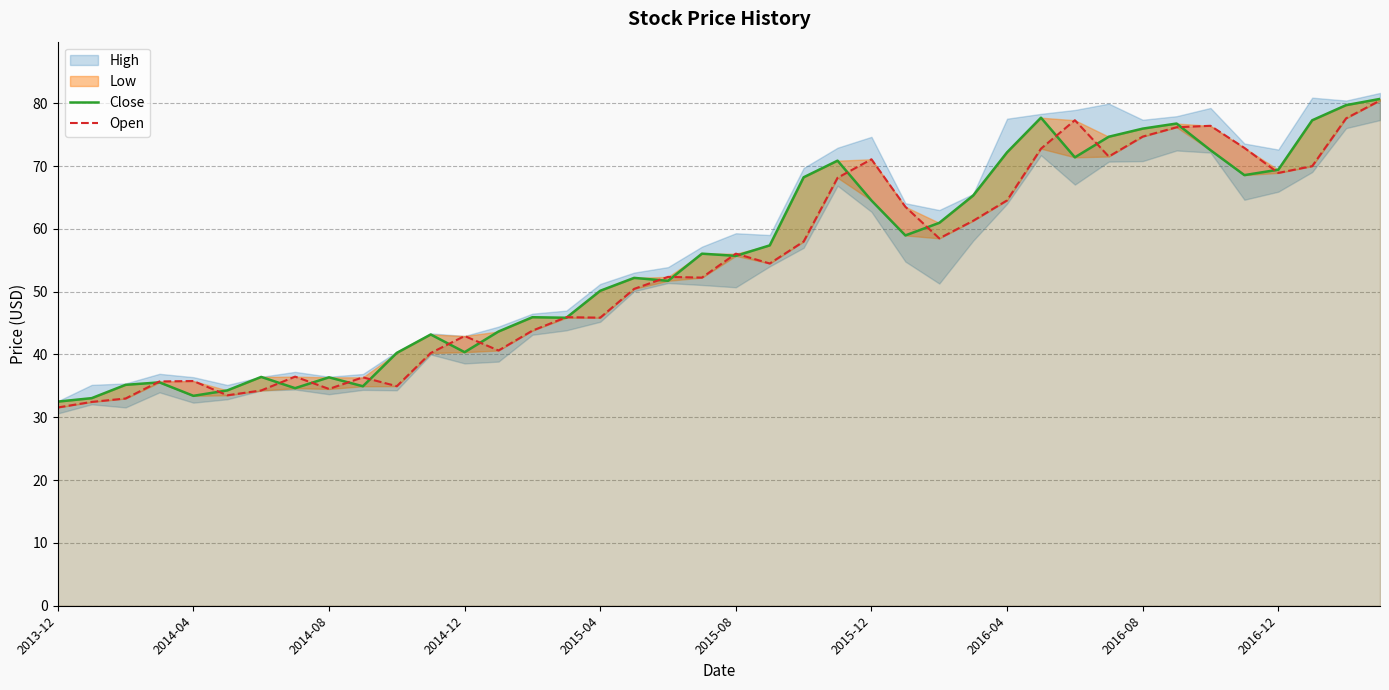

What is the highest value of the Open series?

80.4